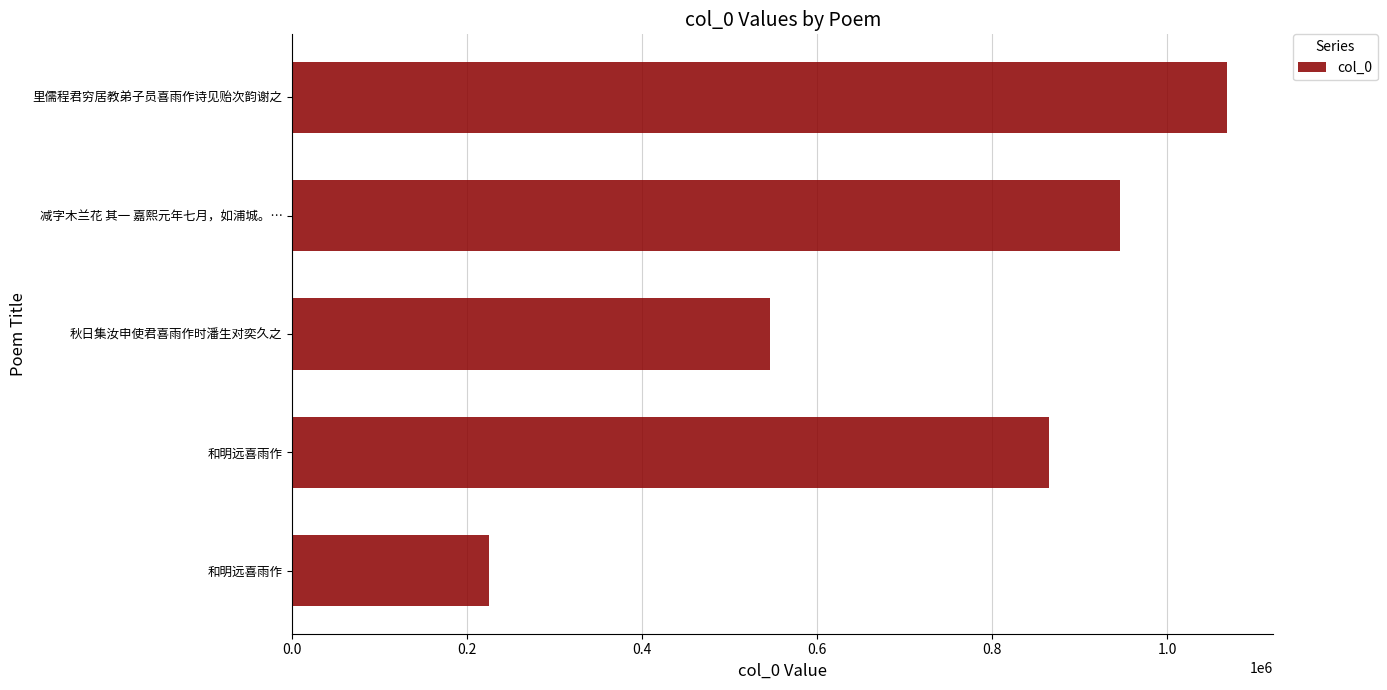

Which category has the highest value across all series?

里儒程君穷居教弟子员喜雨作诗见贻次韵谢之